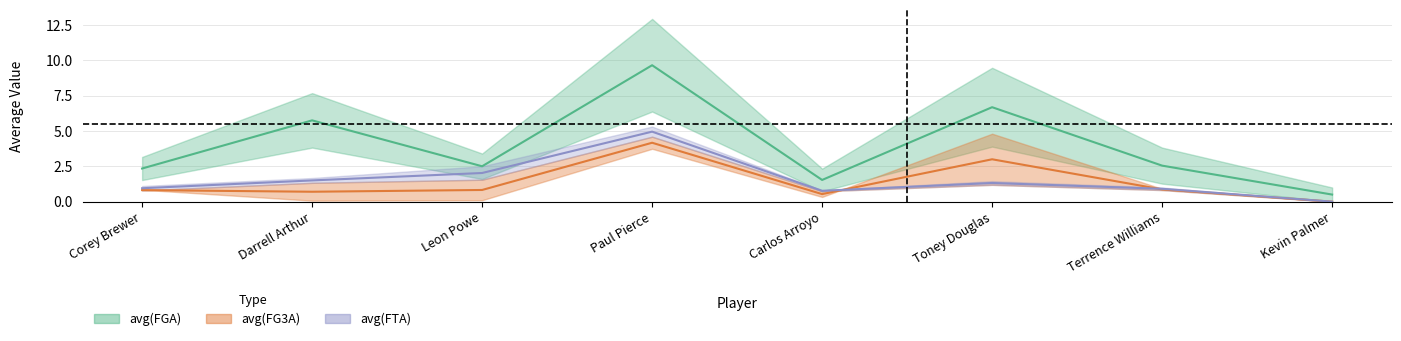

The avg(FTA) series shows 1.0 at Terrence Williams. True or false?

True